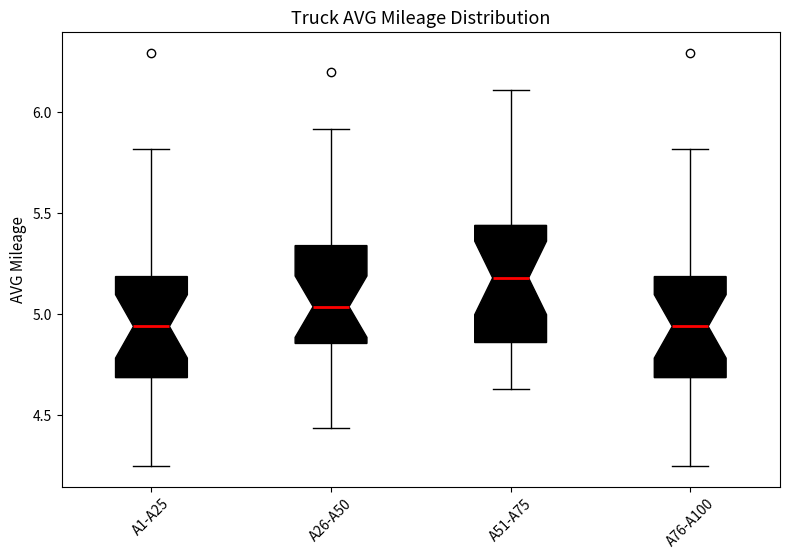

Reading left to right, read every box against the y-axis: the position of its median line, the range the box covers, and the ends of its whiskers. The values are not printed on the chart, so give them approximately, as read against the axis.

A1-A25: median 4.95, box 4.70 to 5.20, whiskers 4.25 to 5.80
A26-A50: median 5.05, box 4.85 to 5.35, whiskers 4.45 to 5.90
A51-A75: median 5.20, box 4.85 to 5.45, whiskers 4.65 to 6.10
A76-A100: median 4.95, box 4.70 to 5.20, whiskers 4.25 to 5.80